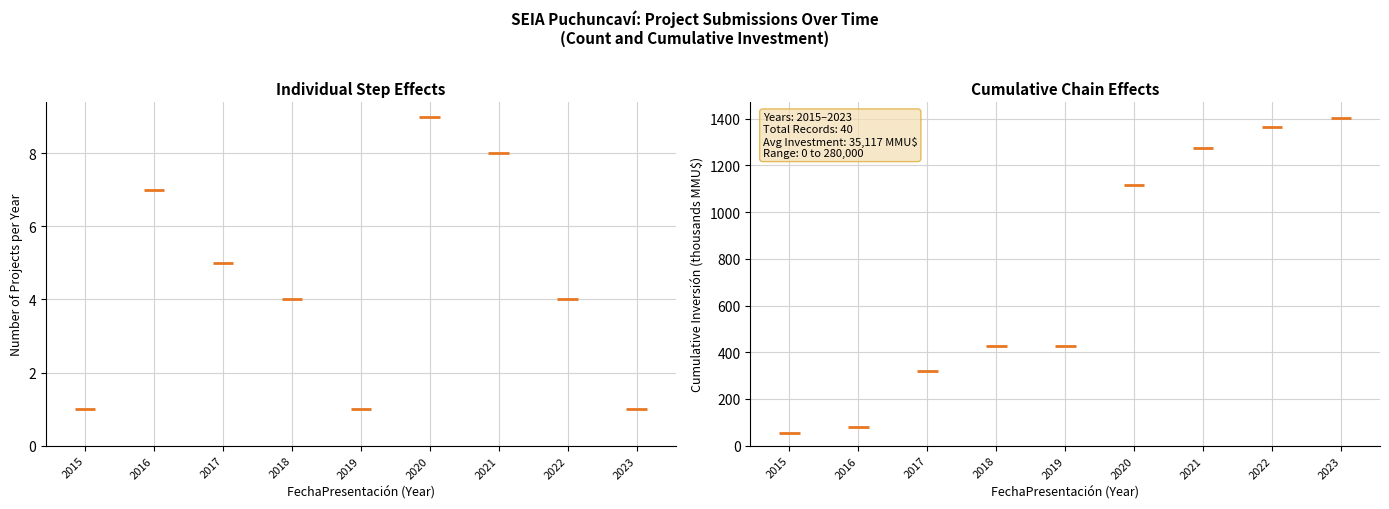

Which has a higher value, 2016 or 2015?

2016